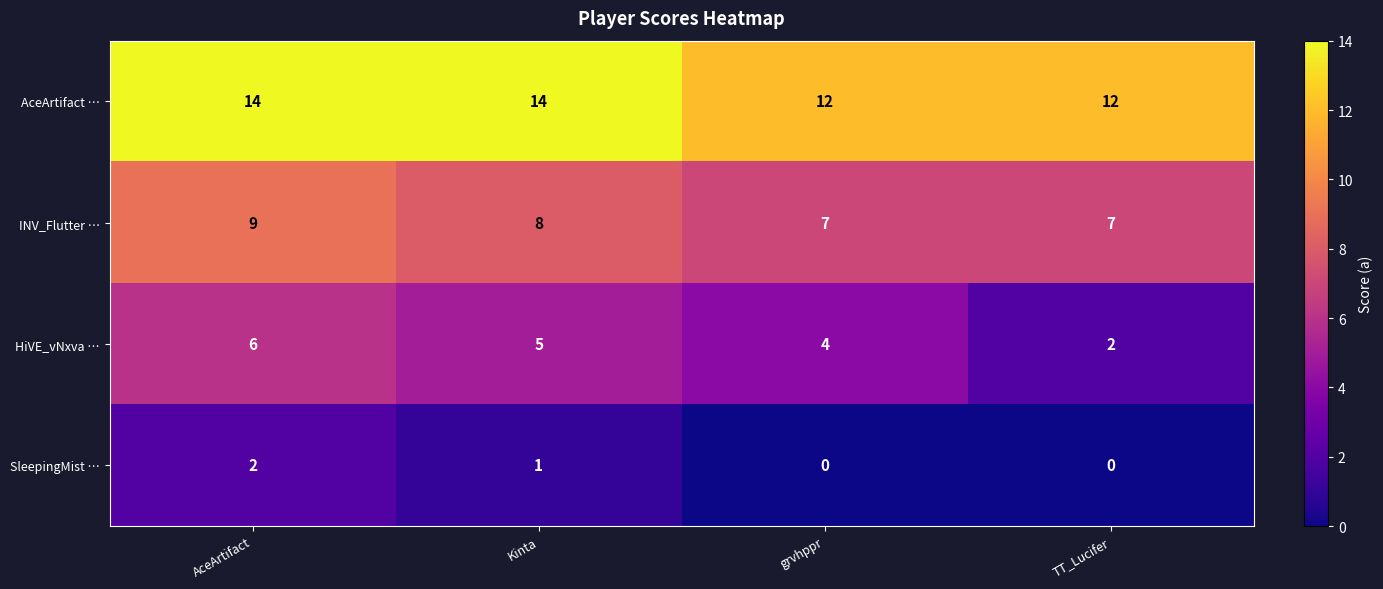

Where does the INV_Flutter … series first go above 8?

AceArtifact